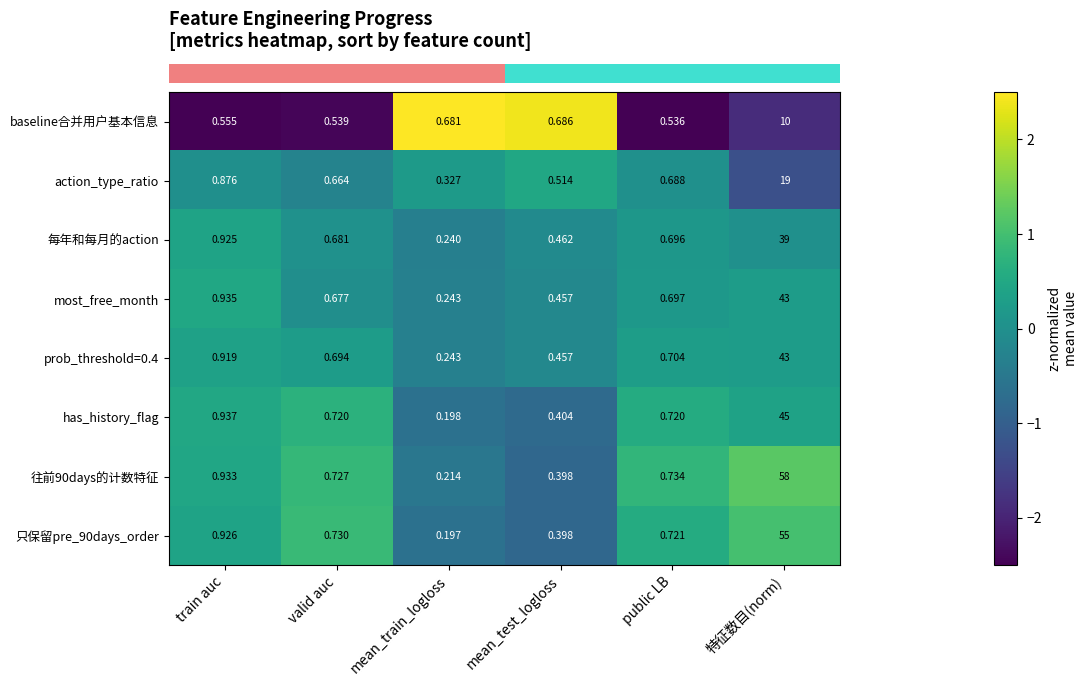

Rank the categories by 往前90days的计数特征 value from highest to lowest.

特征数目(norm), train auc, public LB, valid auc, mean_test_logloss, mean_train_logloss